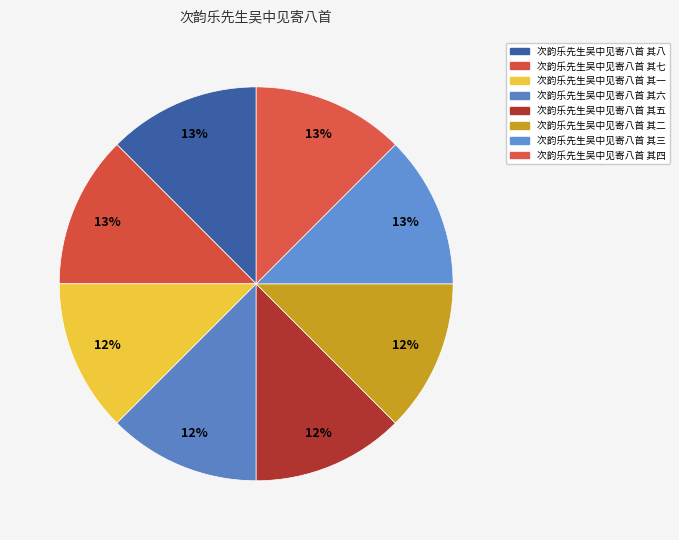

What percentage do 次韵乐先生吴中见寄八首 其三 and 次韵乐先生吴中见寄八首 其七 together represent?

25.0%